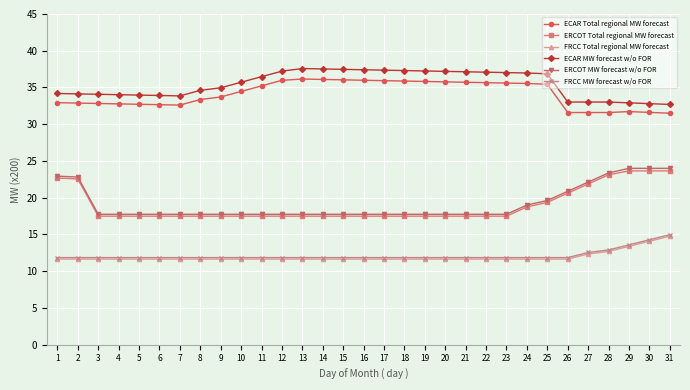

What is the difference between the maximum and minimum values in the ECAR Total regional MW forecast series?

4.6